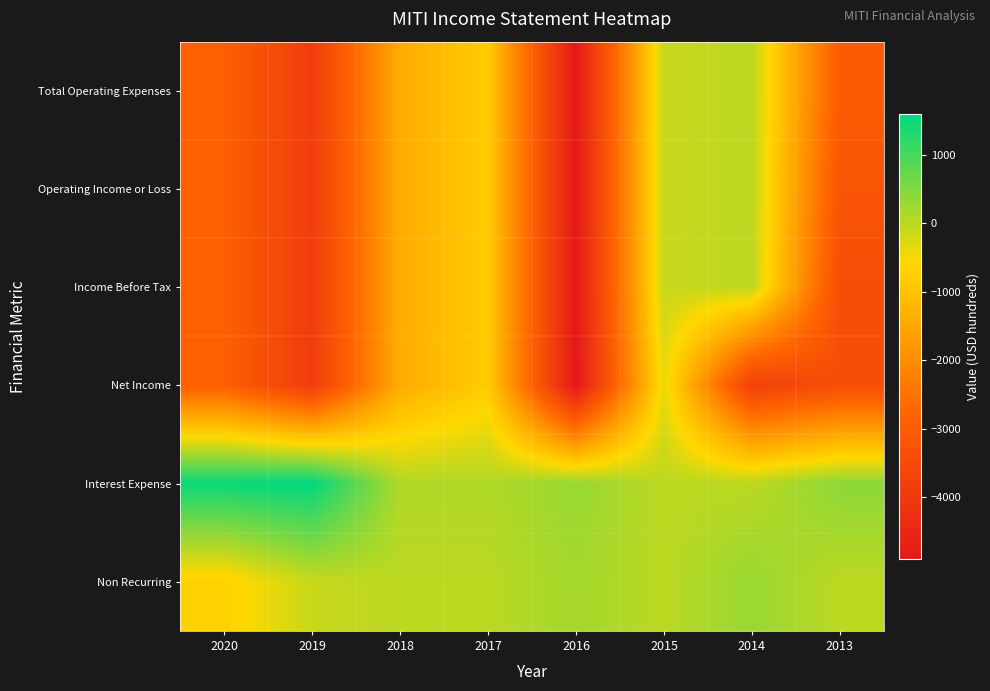

At which category is the sum across all series the highest?

2015